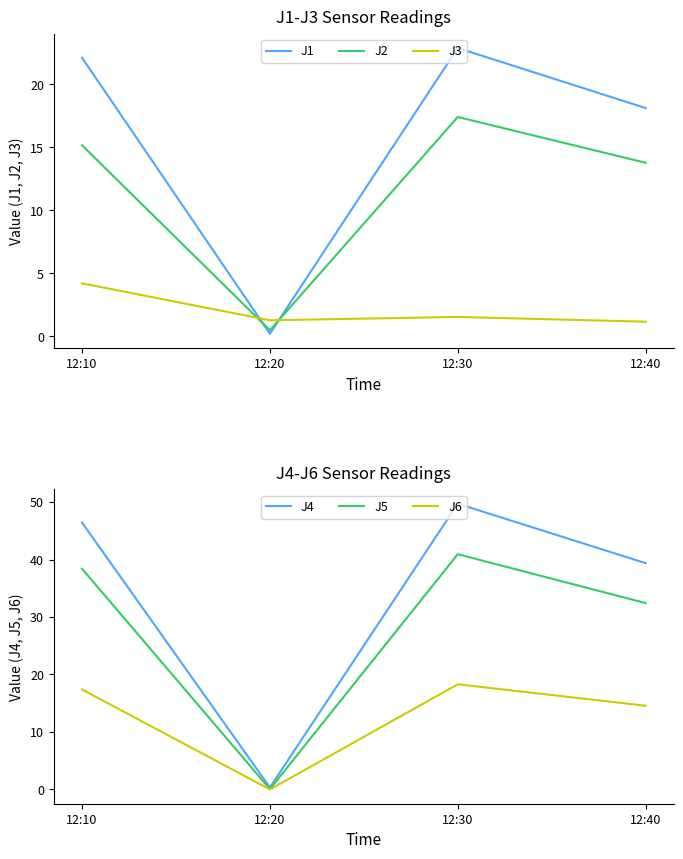

What is the average value of the J3 series?

2.1